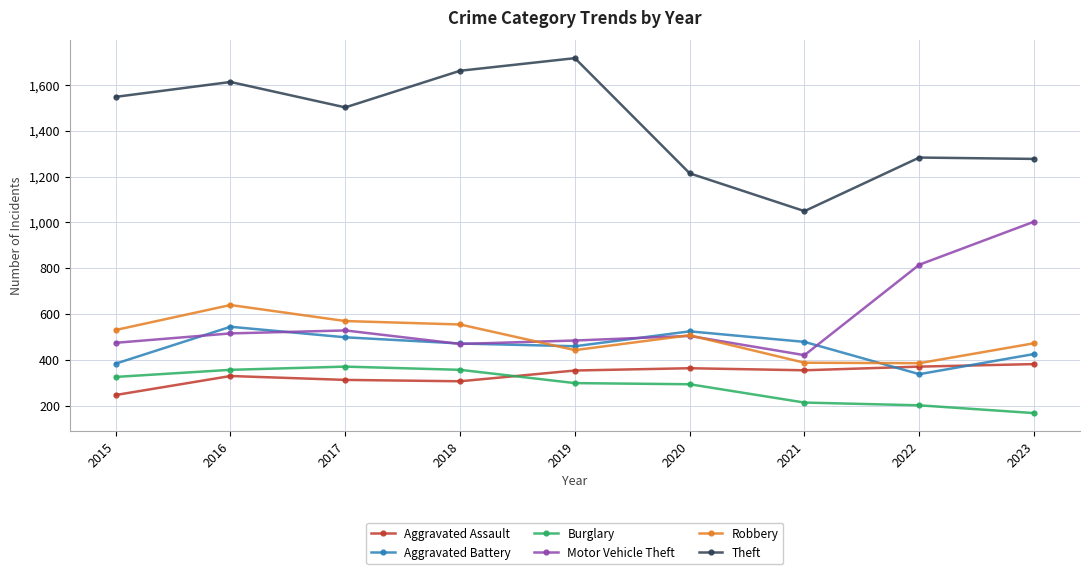

Which series has the largest total across all categories?

Theft